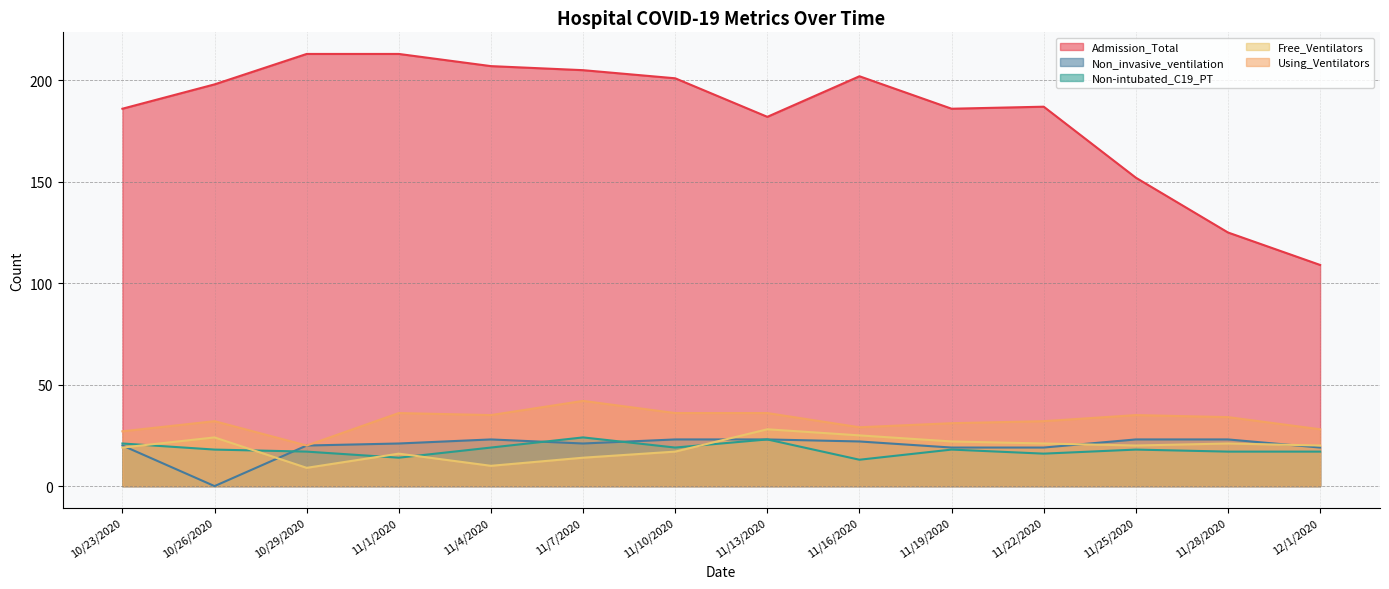

True or false: Admission_Total has a value of 28 at 12/1/2020.

False